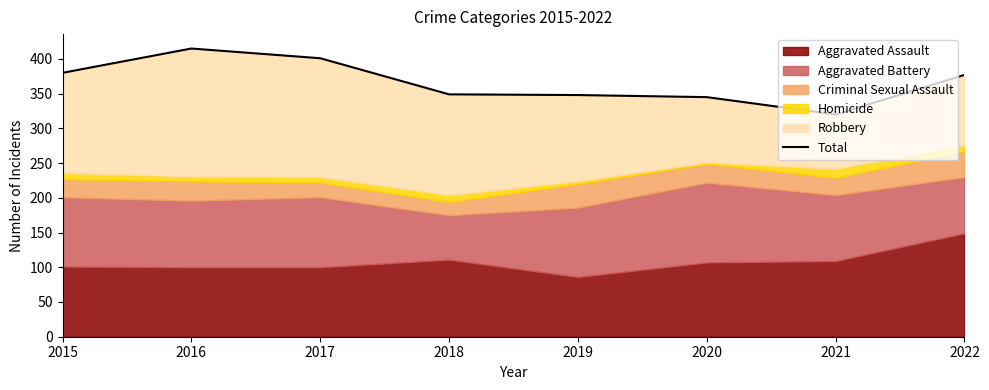

What is the sum of all values?

2935